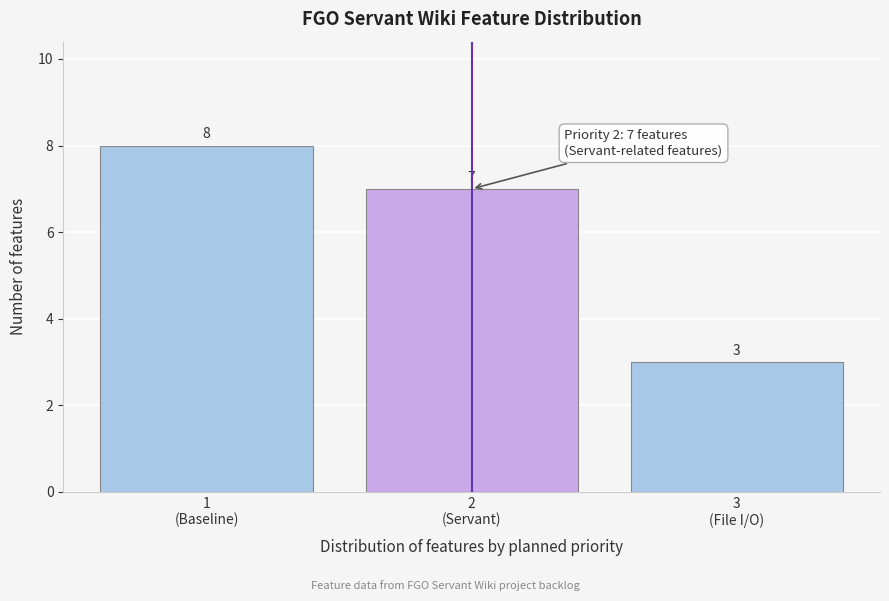

Reading right to left, what are all the values shown in this chart?

3	7	8